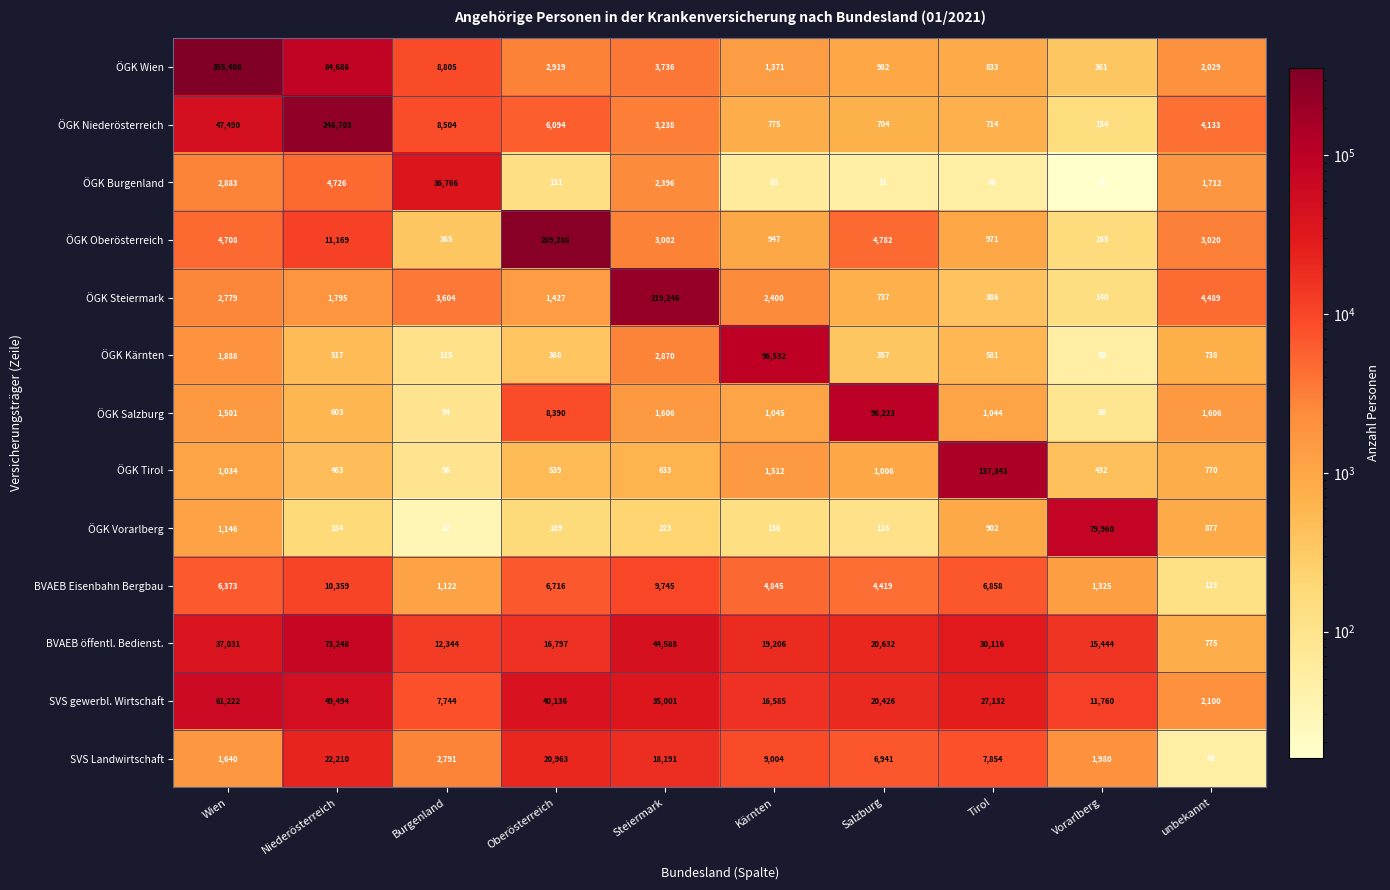

What is the sum of the ÖGK Steiermark values at Burgenland and Salzburg?

4341